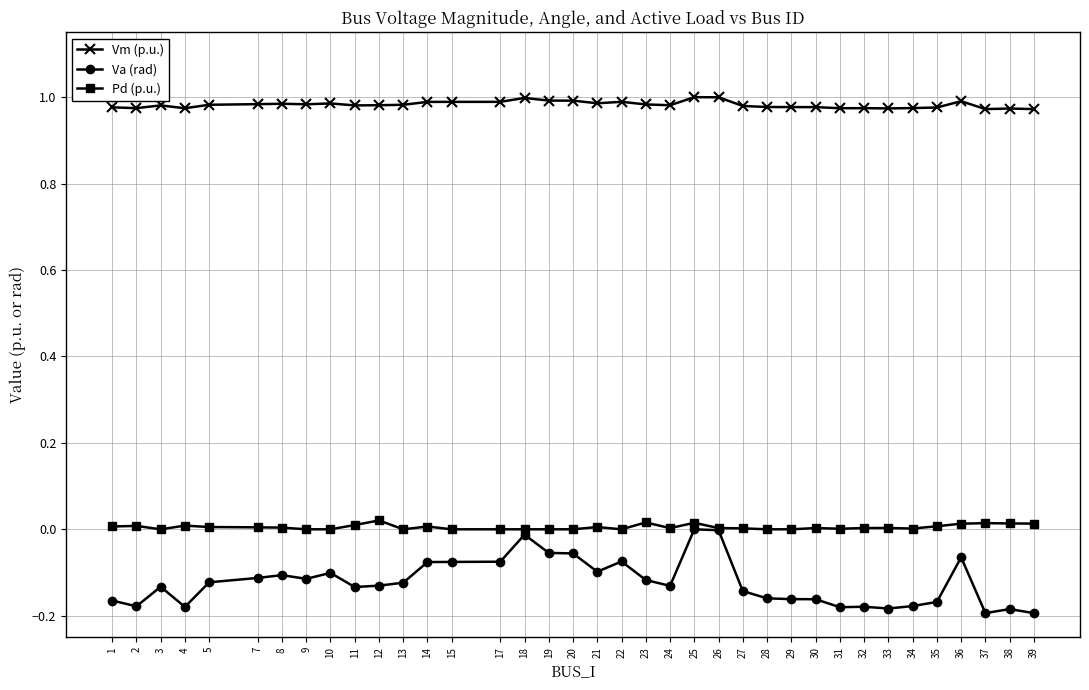

The Pd (p.u.) series shows 0.0 at 4. True or false?

True